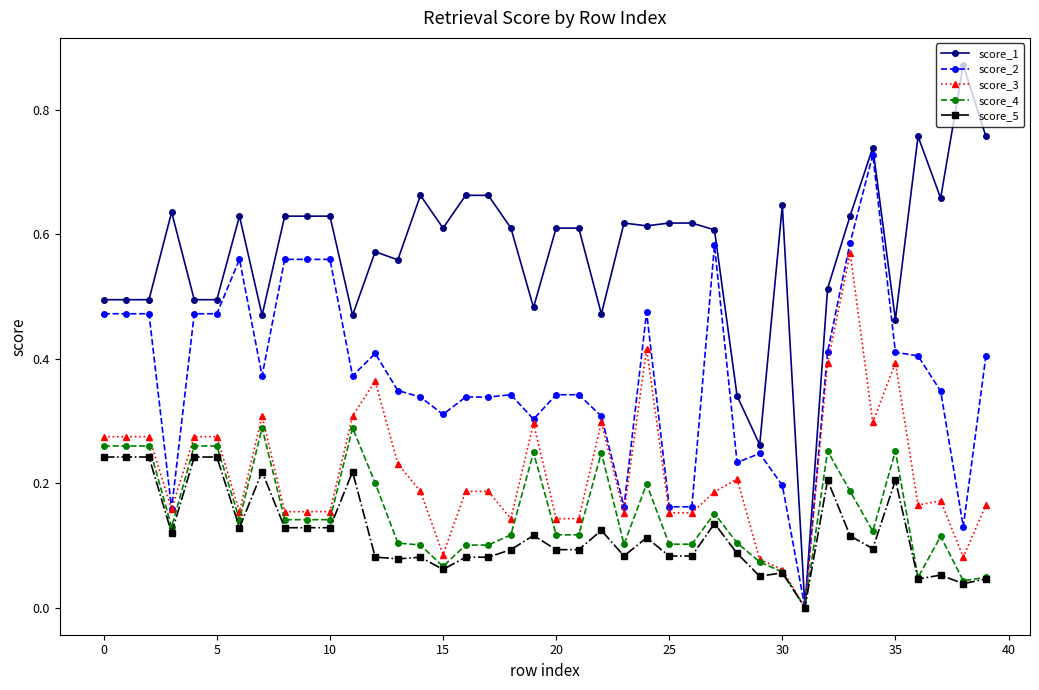

Which series has the largest total across all categories?

score_1